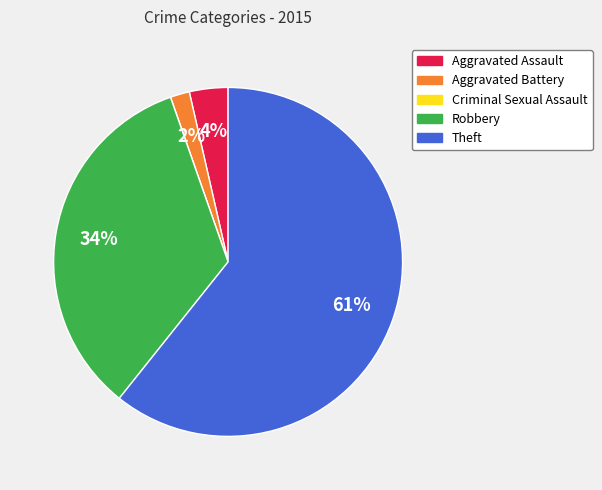

The Robbery slice represents 34% of the pie. True or false?

True